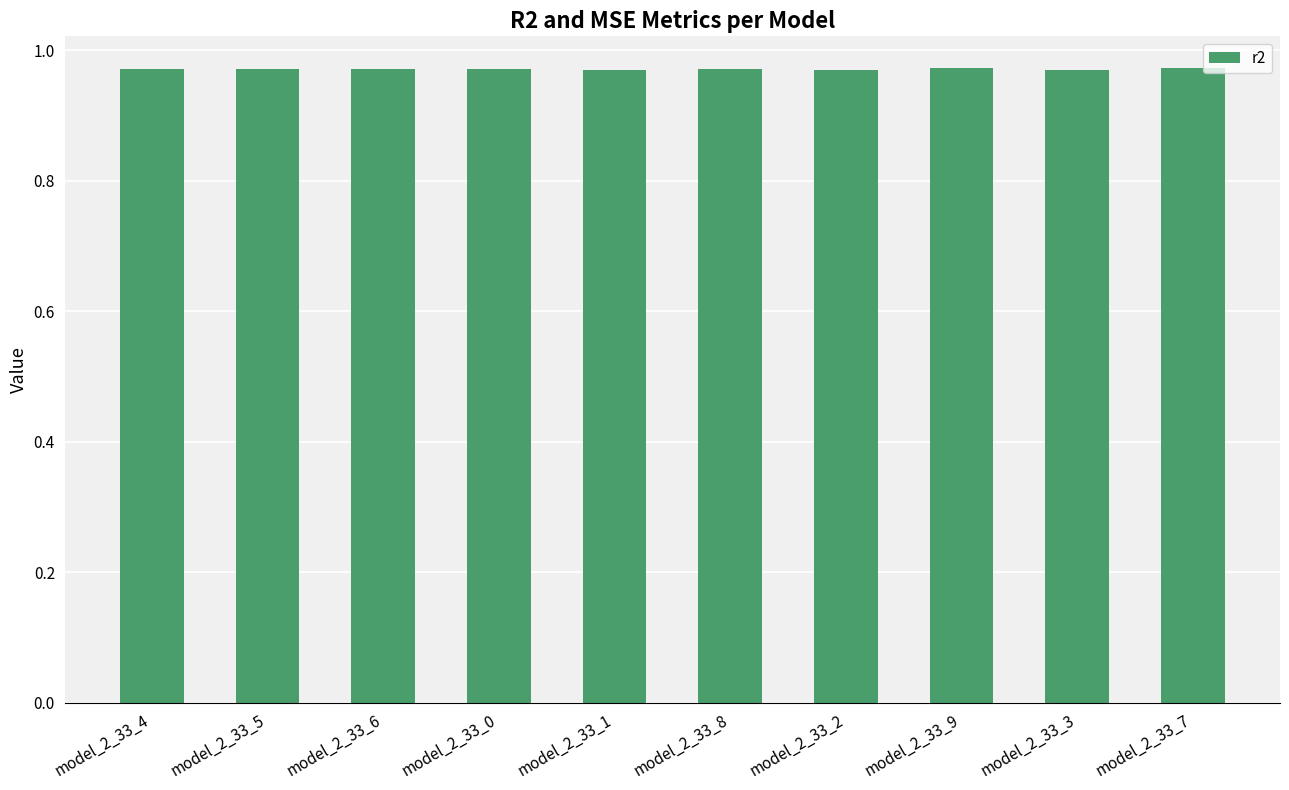

Are the bars grouped side by side (vs. stacked)?

No